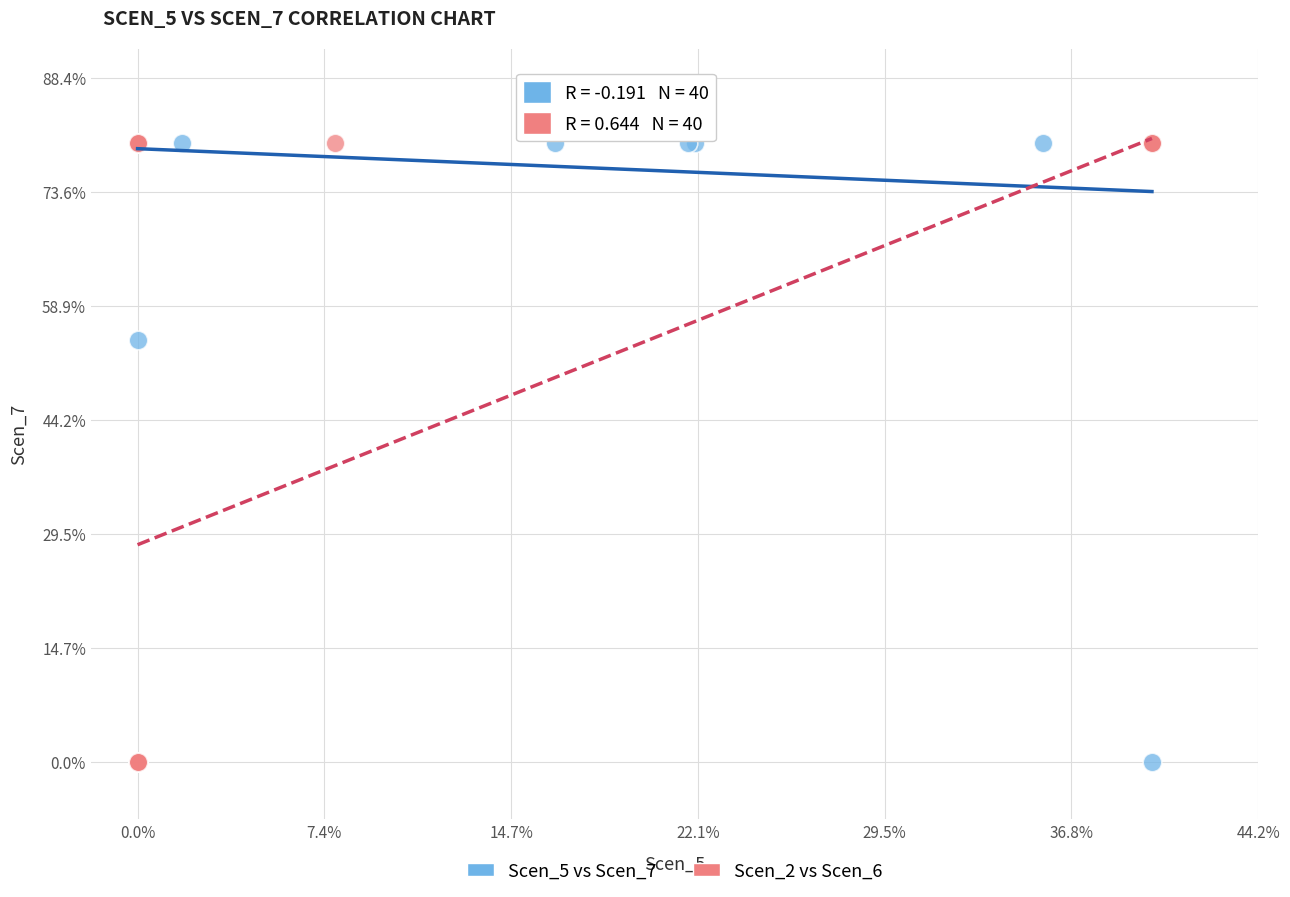

What are all the series names shown in the legend?

Scen_5 vs Scen_7, Scen_2 vs Scen_6